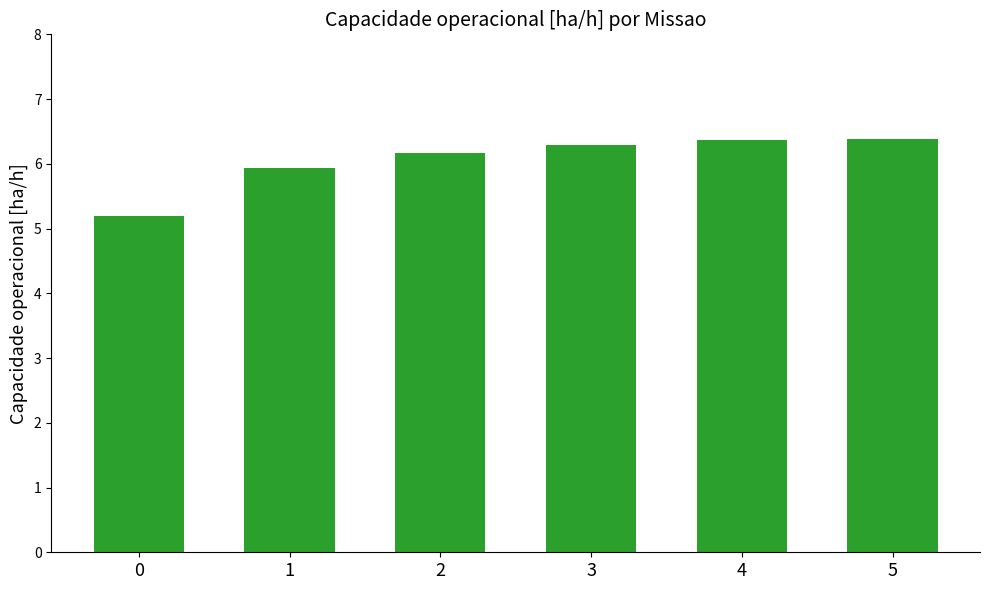

Where does the data first go above 6?

2